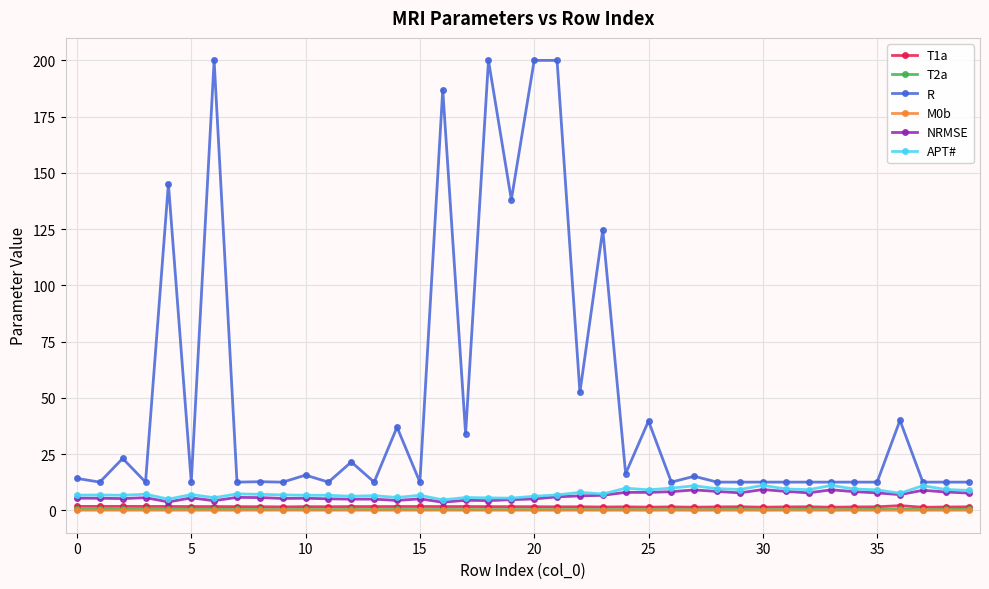

What is the highest value of the R series?

200.0